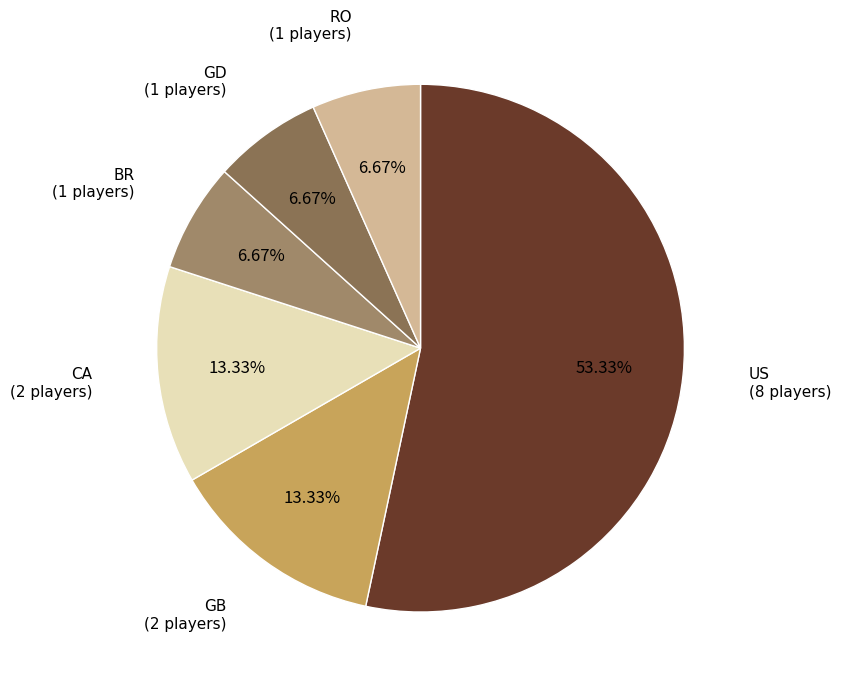

Does GB account for over 50% of the chart?

No